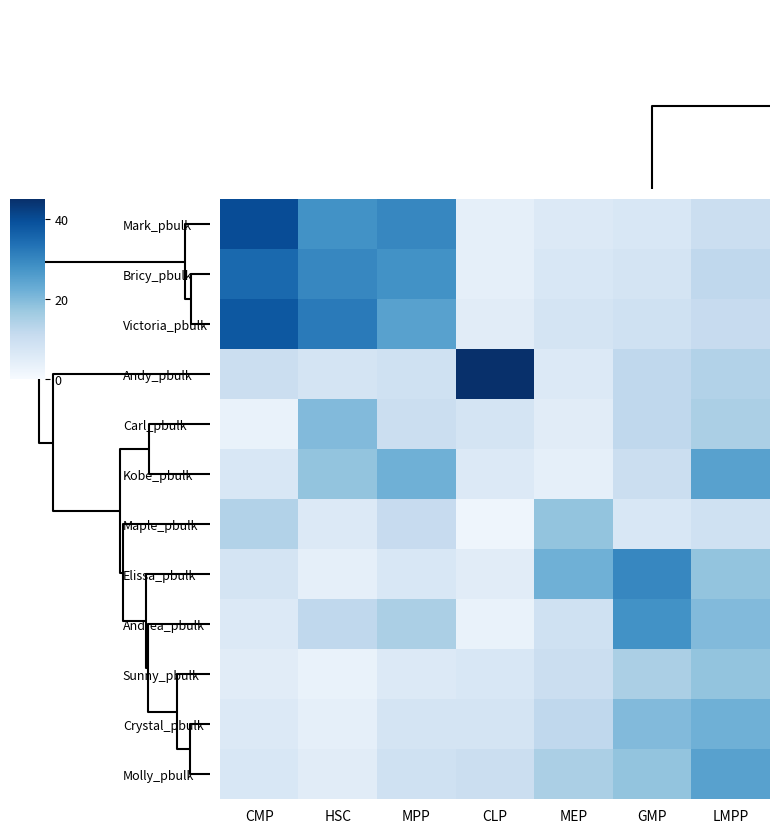

Which label corresponds to the smallest value in the chart?

CLP